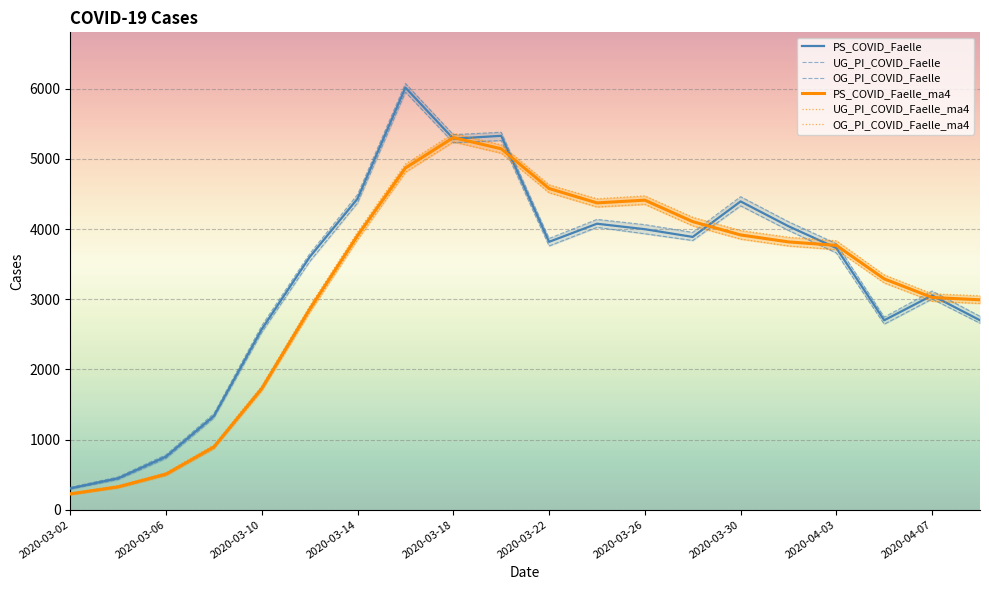

Which series has the largest range (max minus min)?

OG_PI_COVID_Faelle